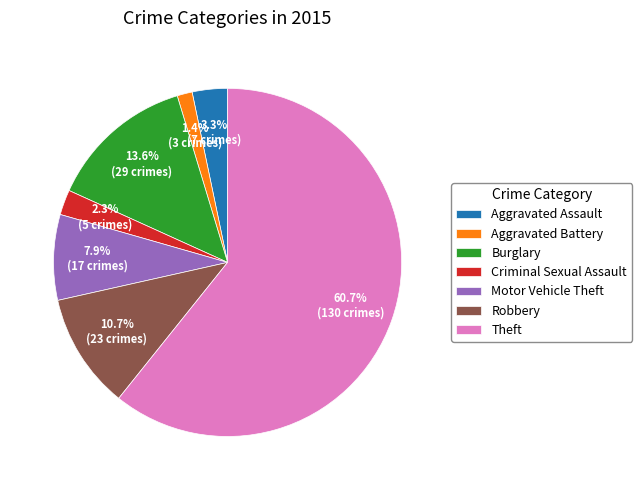

Which category has the smallest portion of the pie?

Aggravated Battery